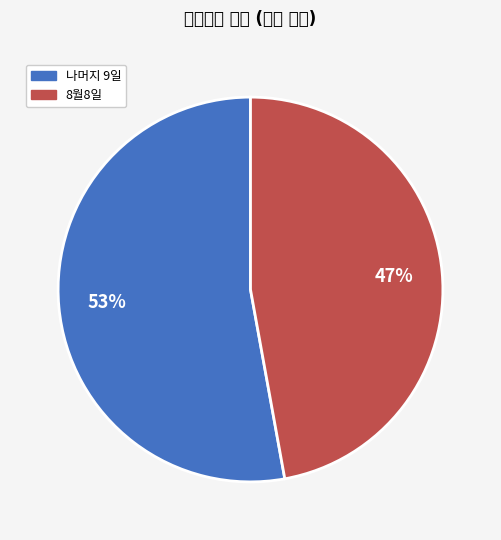

Does any single category account for the majority?

Yes